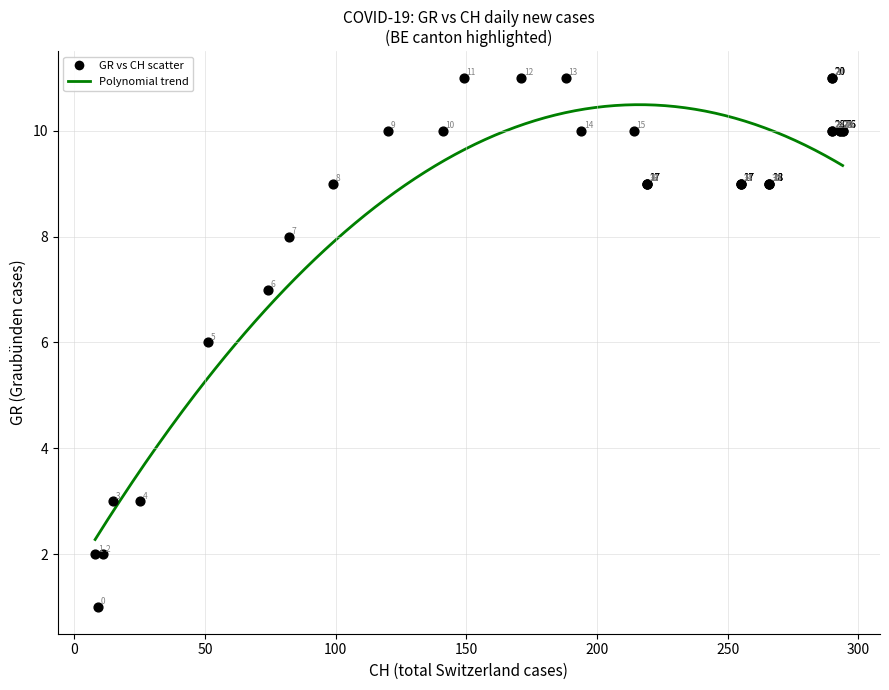

What Y value in the scatter plot is closest to 6?

6